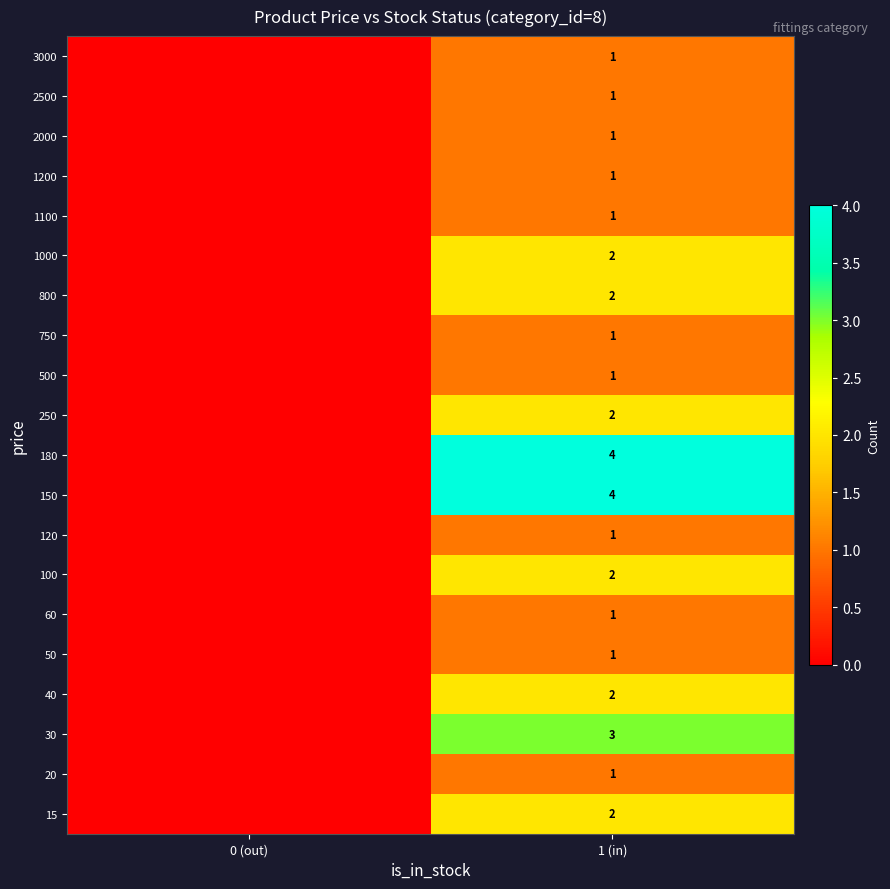

The 50 series shows 2 at 1 (in). True or false?

False